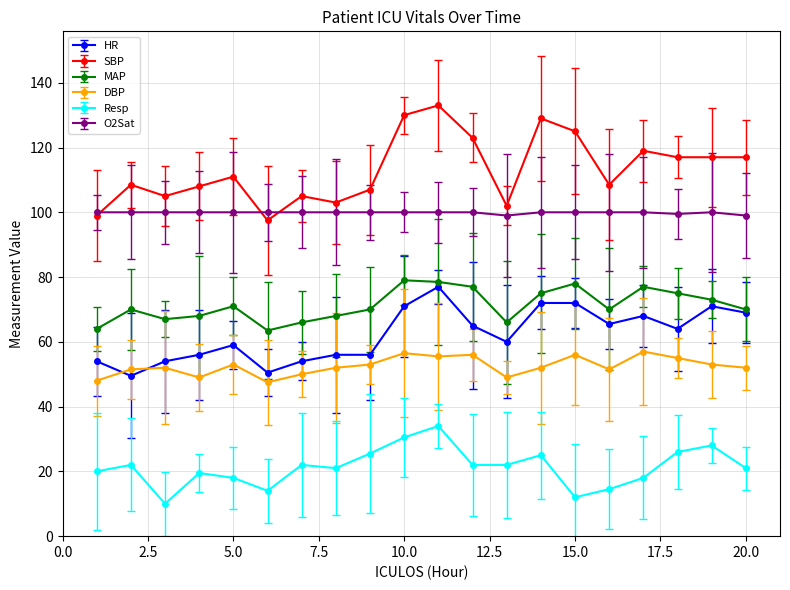

True or false: Resp has more than 2 interior local peaks.

True